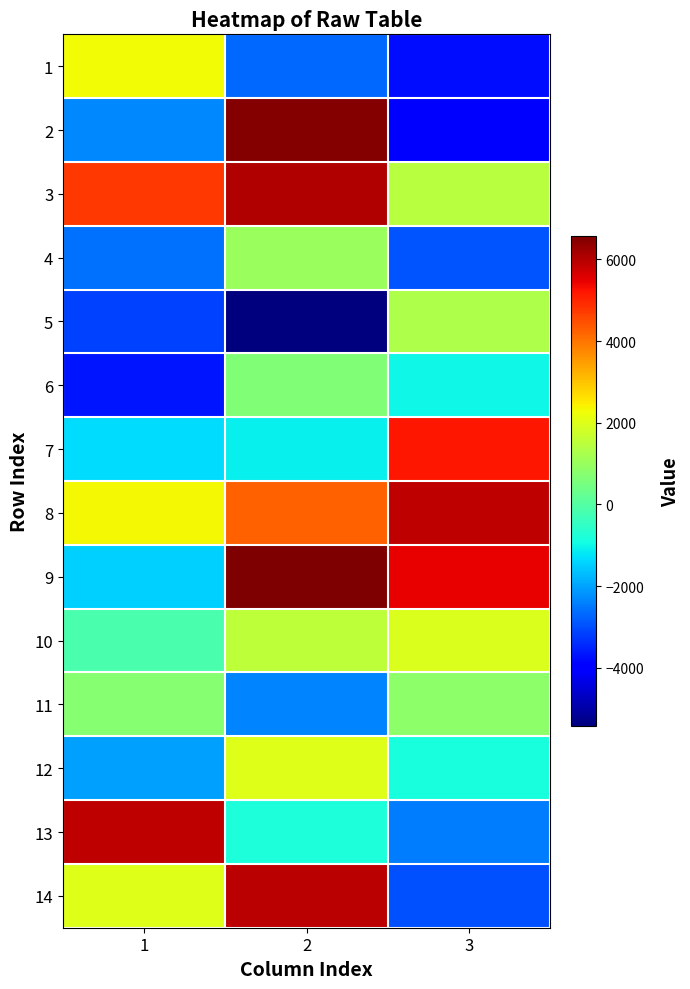

What is the spread (max minus min) of values at 2?

12007.7